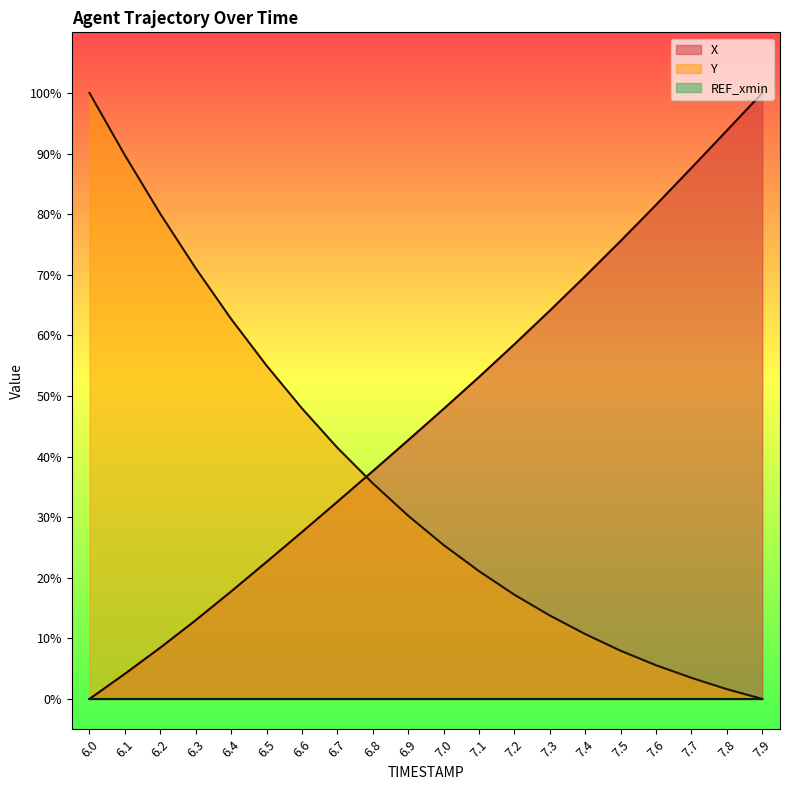

How many categories are shown in the chart?

20